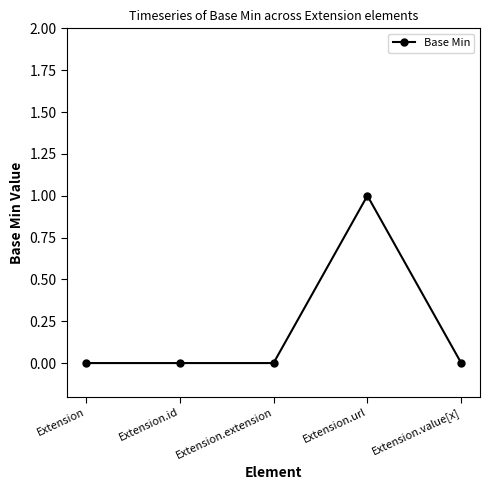

Reading left to right, what are all the values shown in this chart?

Extension=0	Extension.id=0	Extension.extension=0	Extension.url=1	Extension.value[x]=0